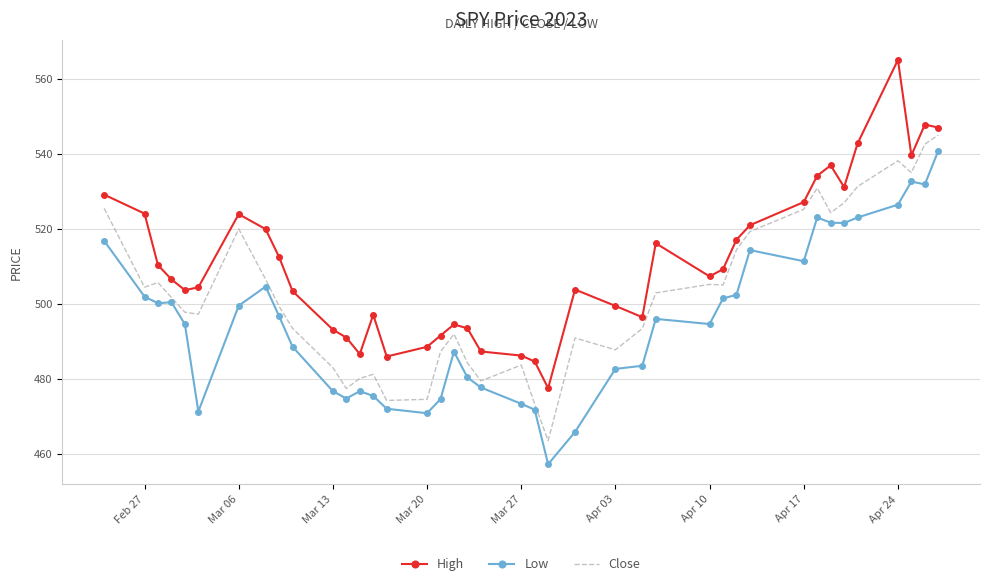

What is the maximum value for Low?

540.9